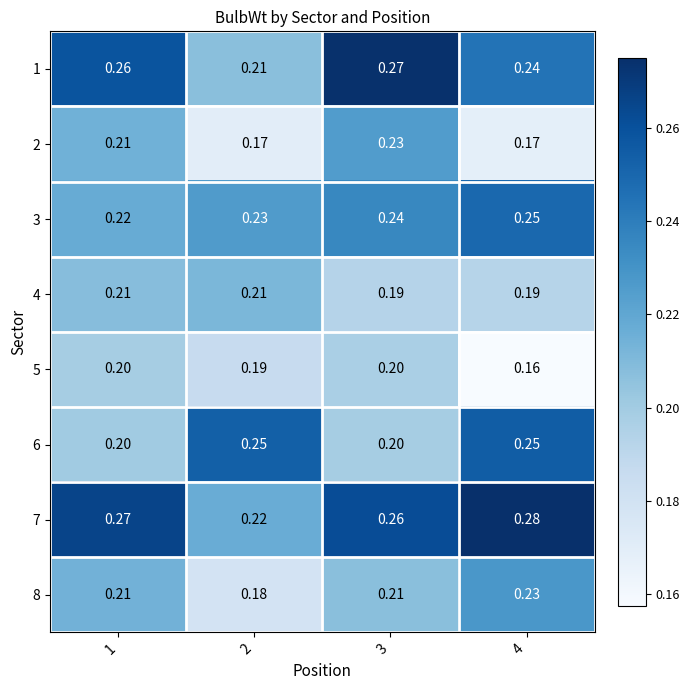

At which category does the chart reach its peak across all series?

4